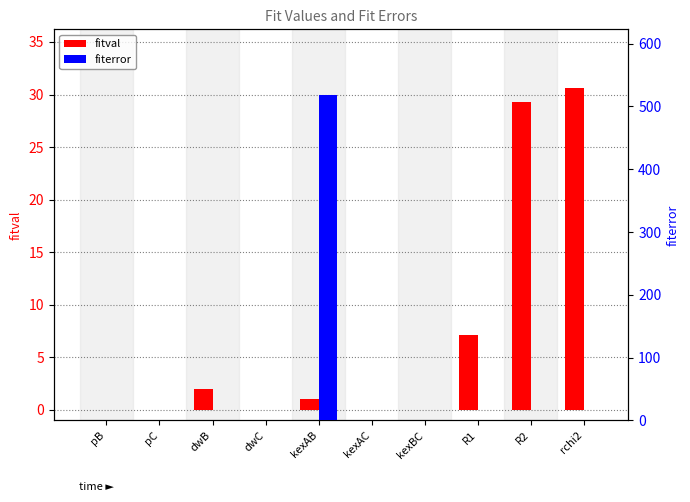

What is the difference between the maximum and minimum values in the fiterror series?

518.2